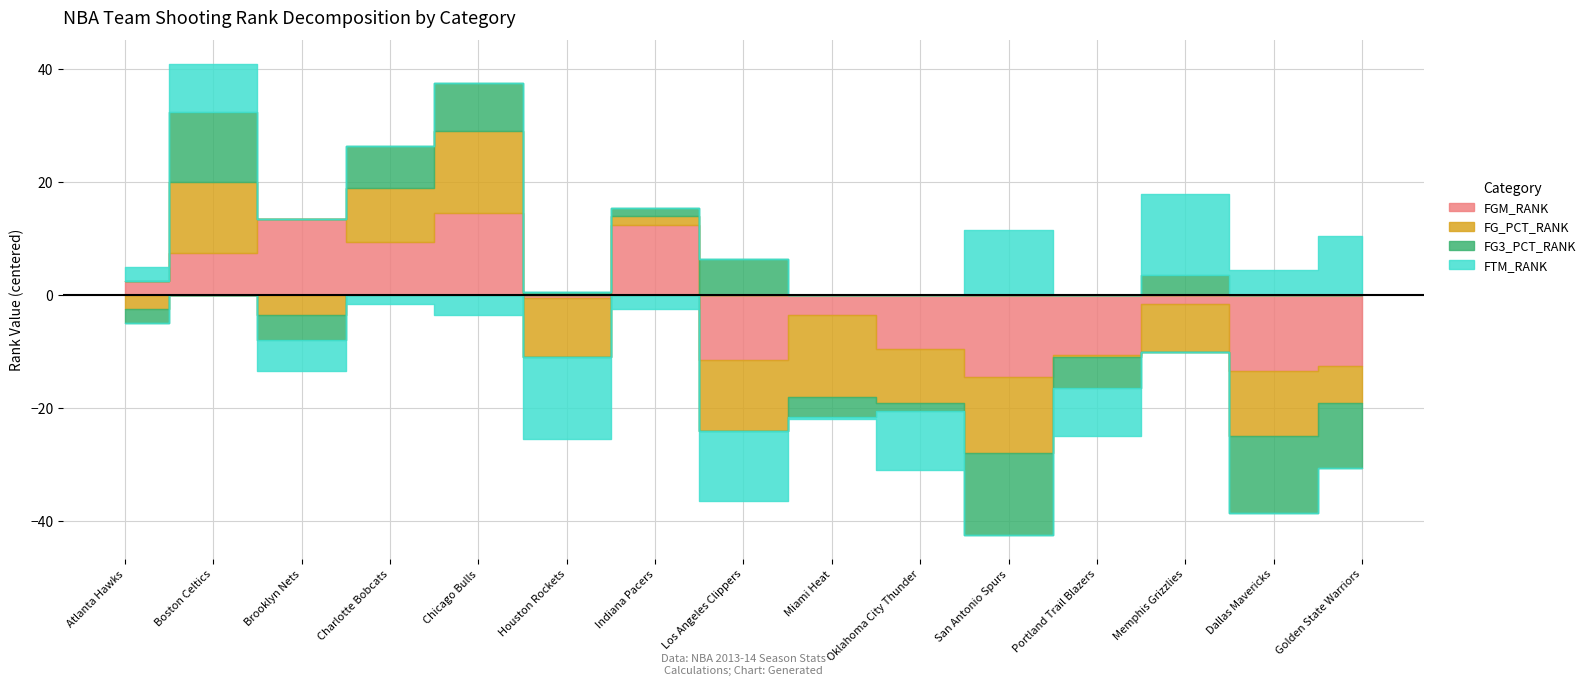

Where is the first local maximum for FG_PCT_RANK?

Boston Celtics